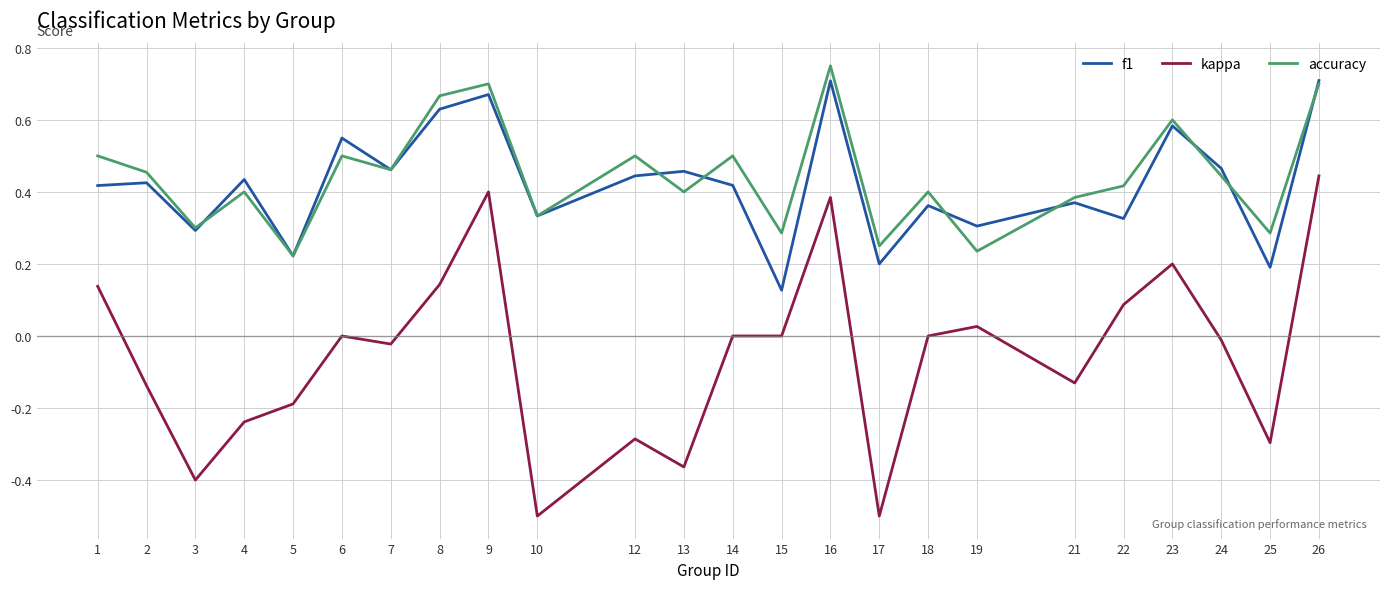

Rank the series by their maximum value, from lowest to highest.

kappa, f1, accuracy